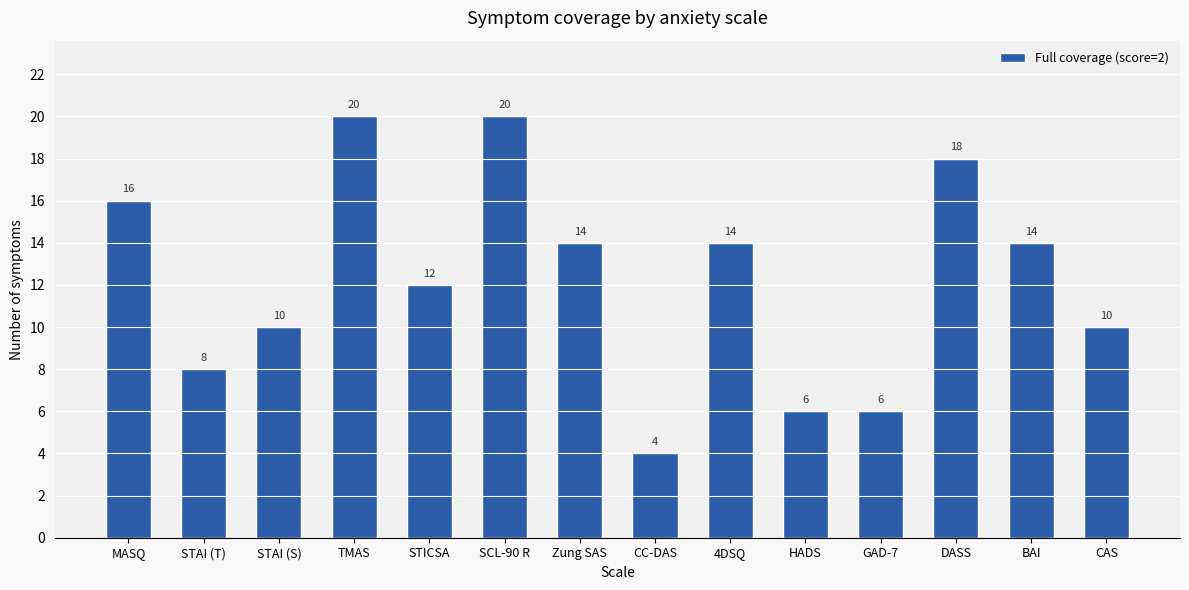

What is the ratio of the value at TMAS to the value at DASS?

1.1